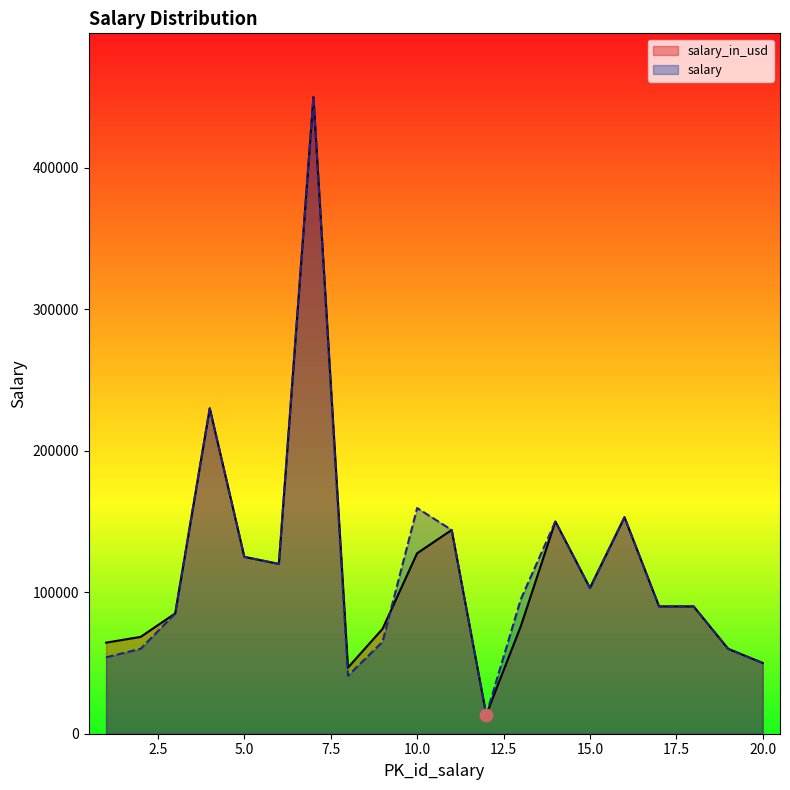

What are all the series names shown in the legend?

salary_in_usd, salary